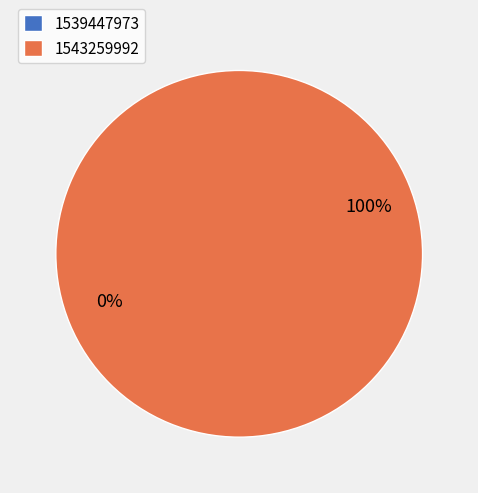

Rank the categories by value from lowest to highest.

1539447973, 1543259992